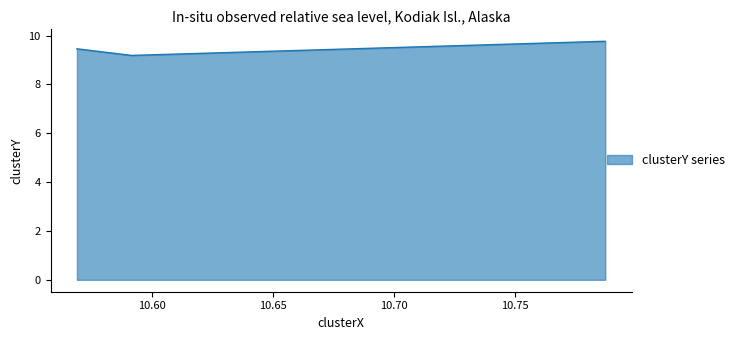

What is the difference between the maximum and minimum values?

0.6